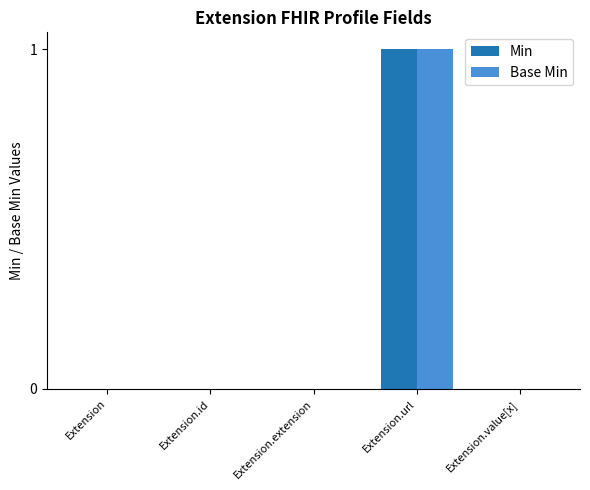

At which category is the sum across all series the highest?

Extension.url